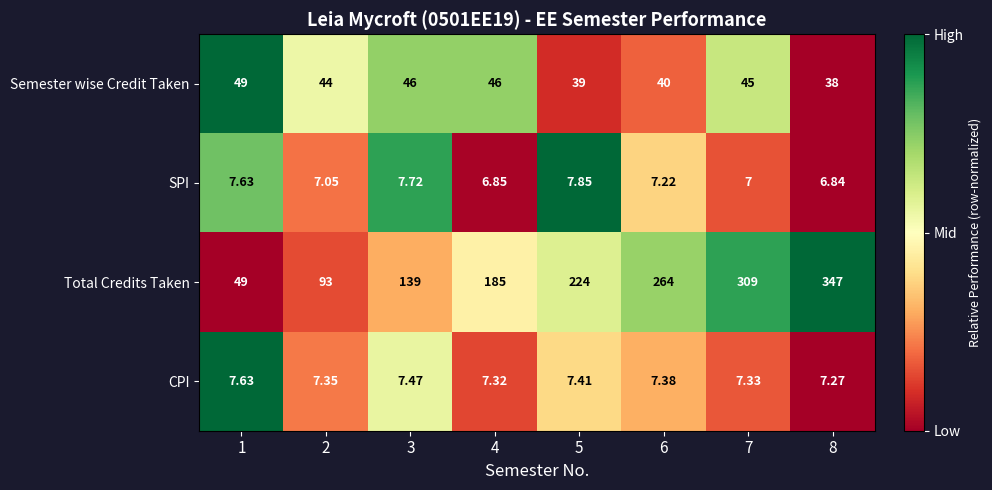

Which series has the widest spread of values?

Total Credits Taken